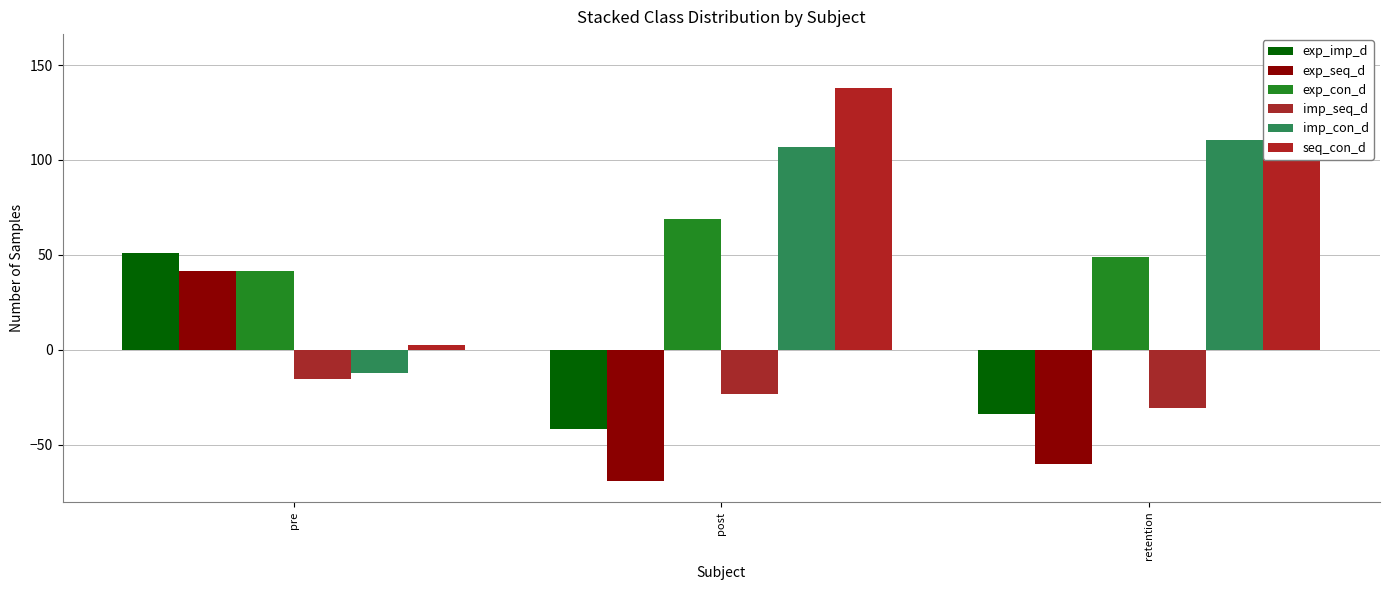

Between post and pre, which is larger?

pre